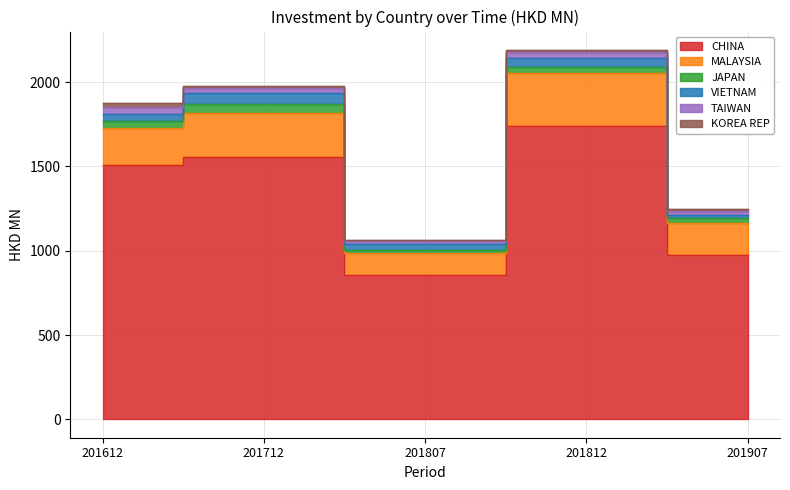

What are all the series names shown in the legend?

CHINA, MALAYSIA, JAPAN, VIETNAM, TAIWAN, KOREA REP